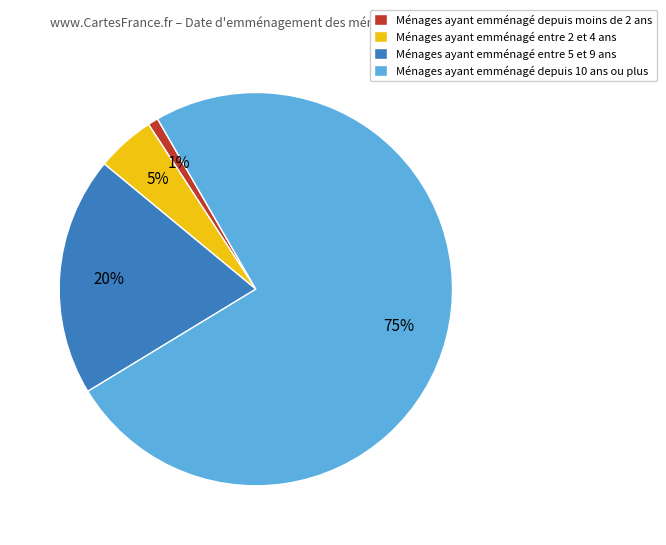

The Ménages ayant emménagé entre 5 et 9 ans slice represents 12% of the pie. True or false?

False